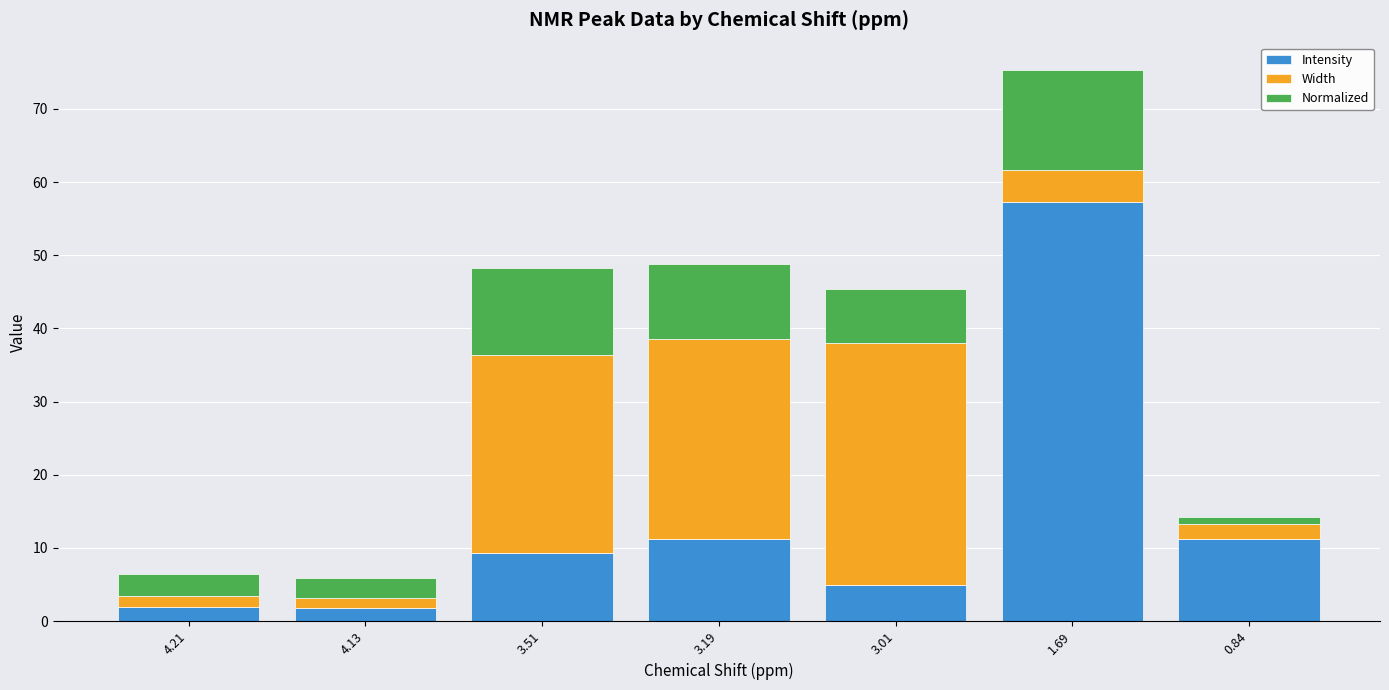

What is the maximum value for Intensity?

57.3